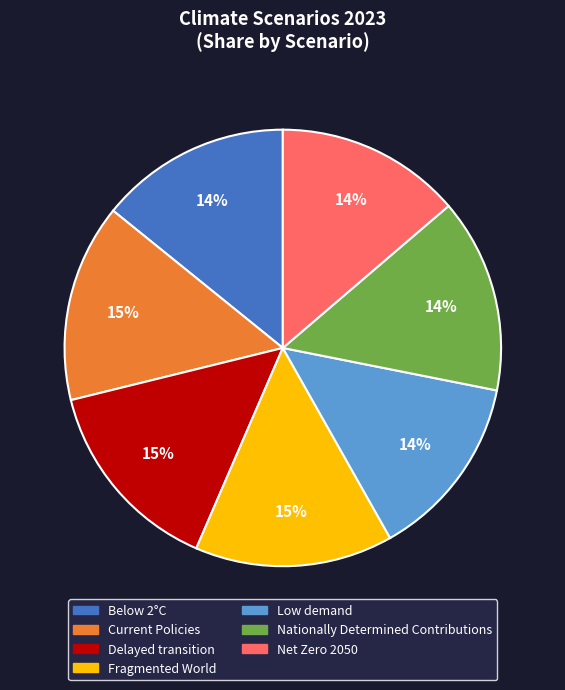

Is there a majority slice in this chart?

No